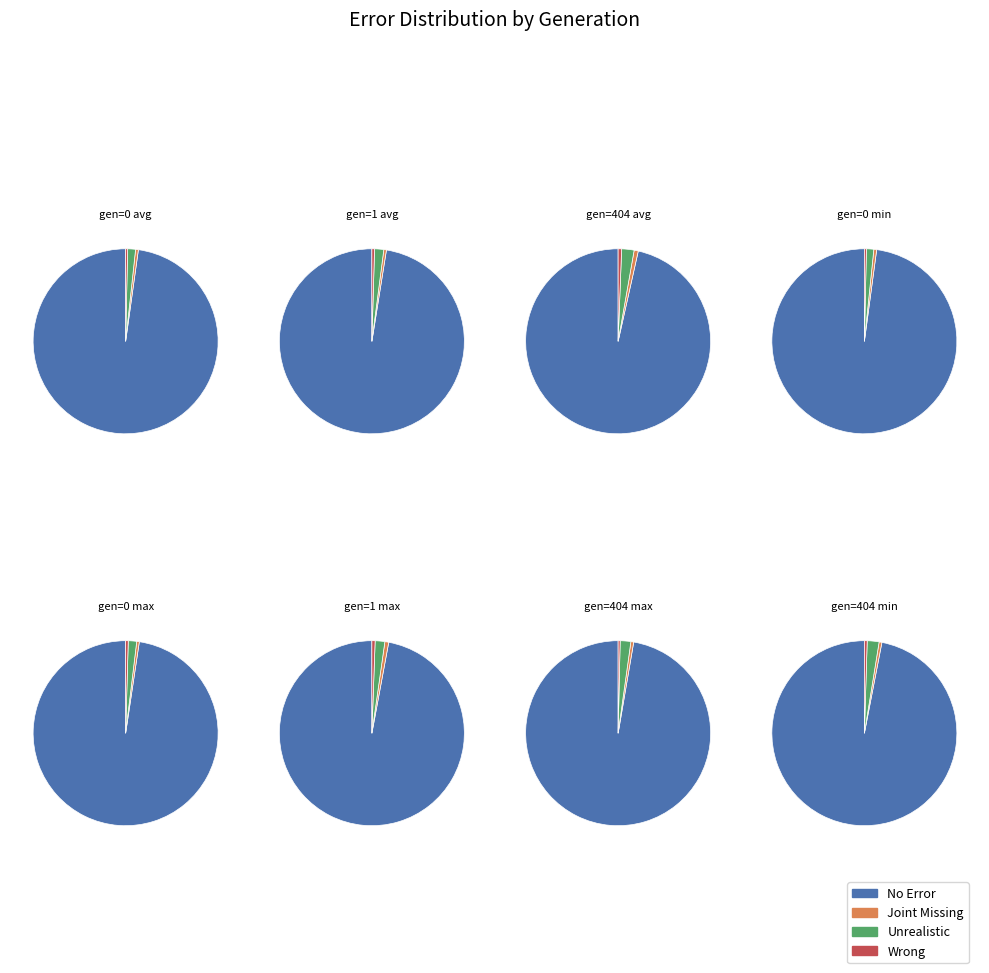

What is the difference between the highest and lowest values at gen=404 max?

83.6